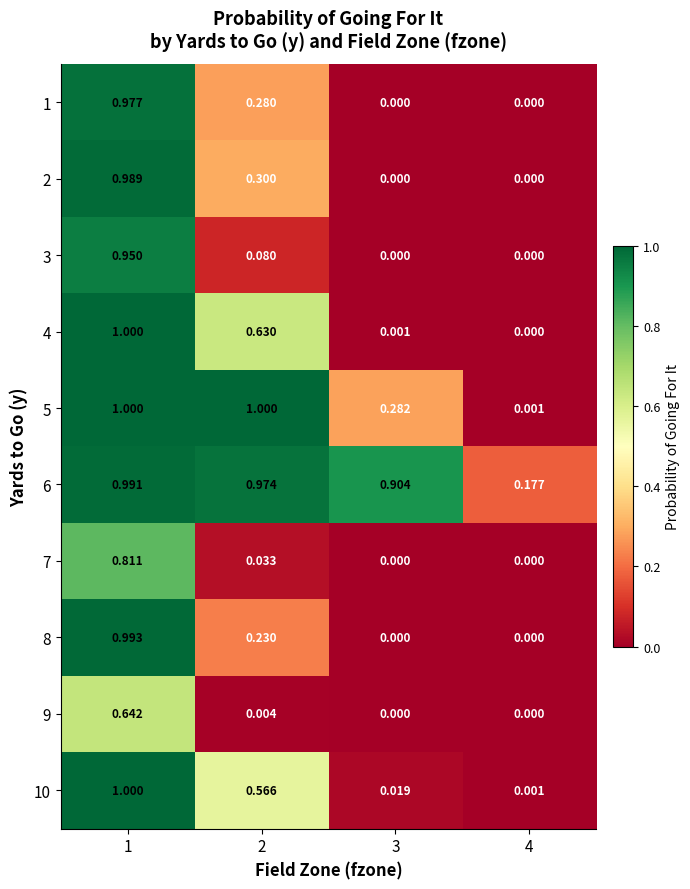

Is the value of 4 at 3 greater than the value of 7 at 1?

No